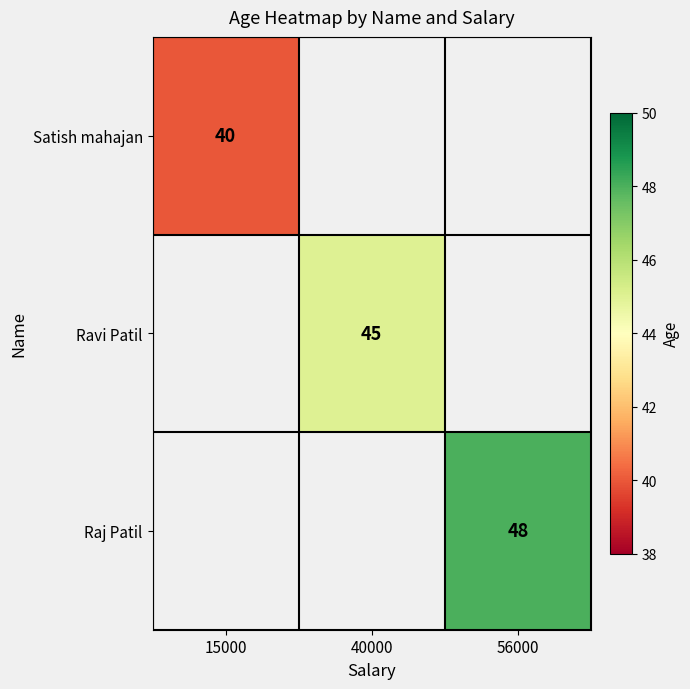

The Ravi Patil series shows 30 at 40000. True or false?

False